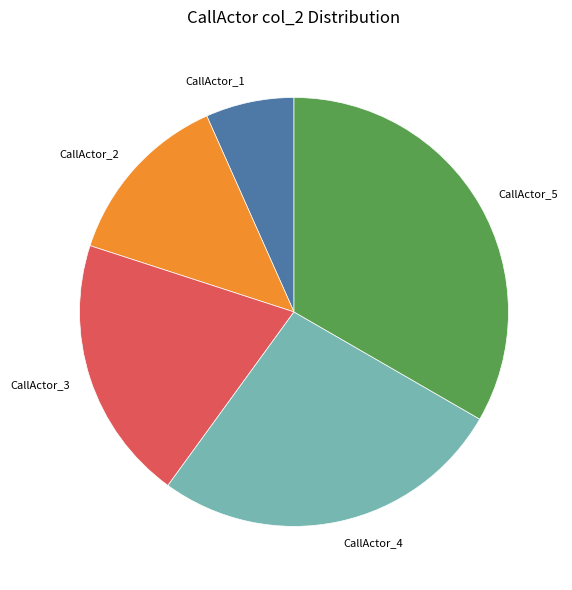

Between CallActor_4 and CallActor_1, which is larger?

CallActor_4